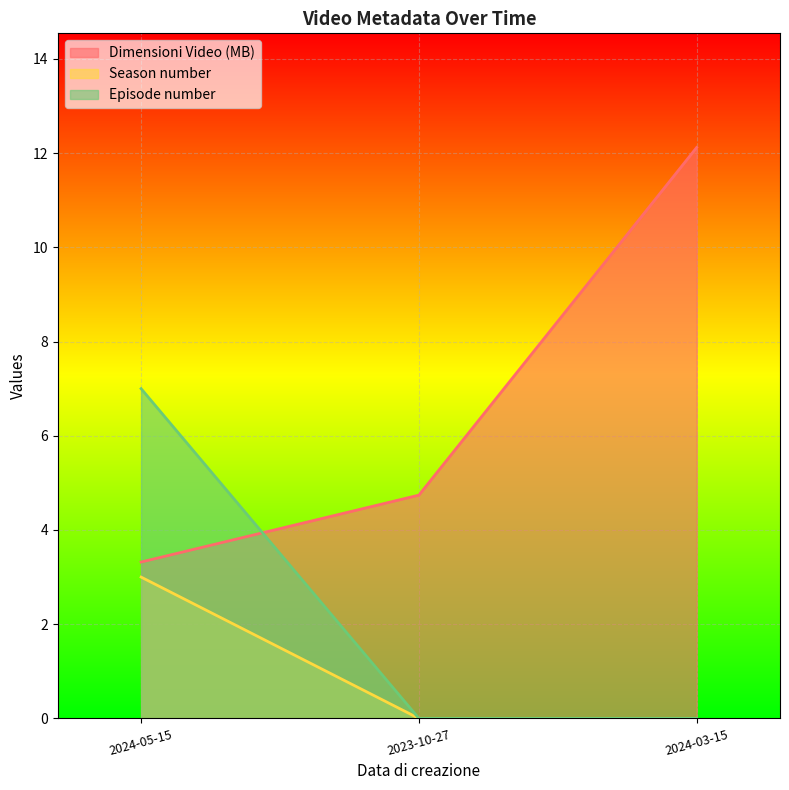

At which category does the chart reach its minimum across all series?

2023-10-27